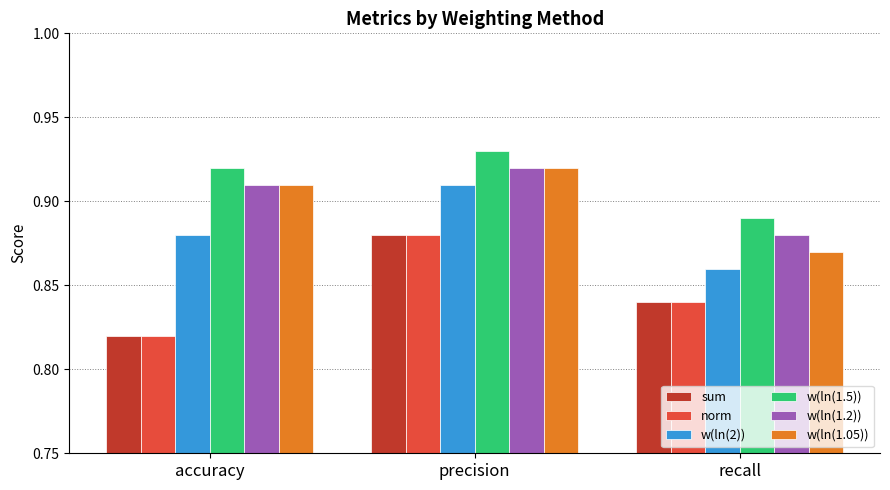

How many categories are shown in the chart?

3